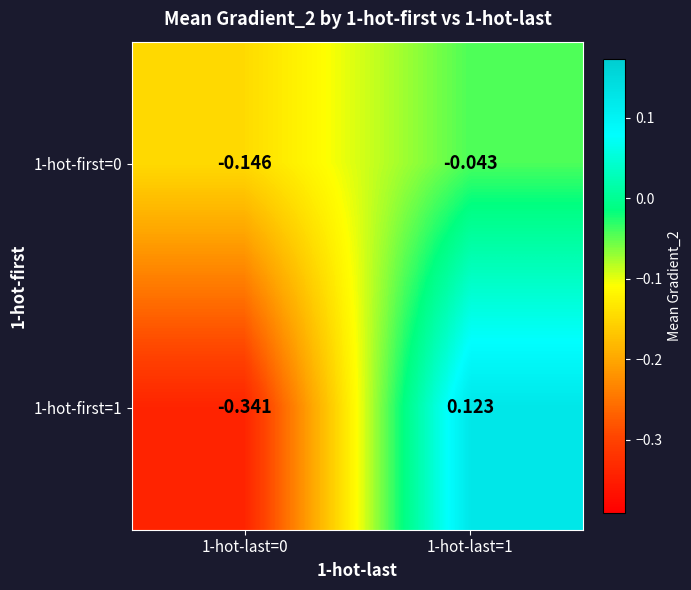

What is the difference between the highest and lowest values at 1-hot-last=0?

0.2